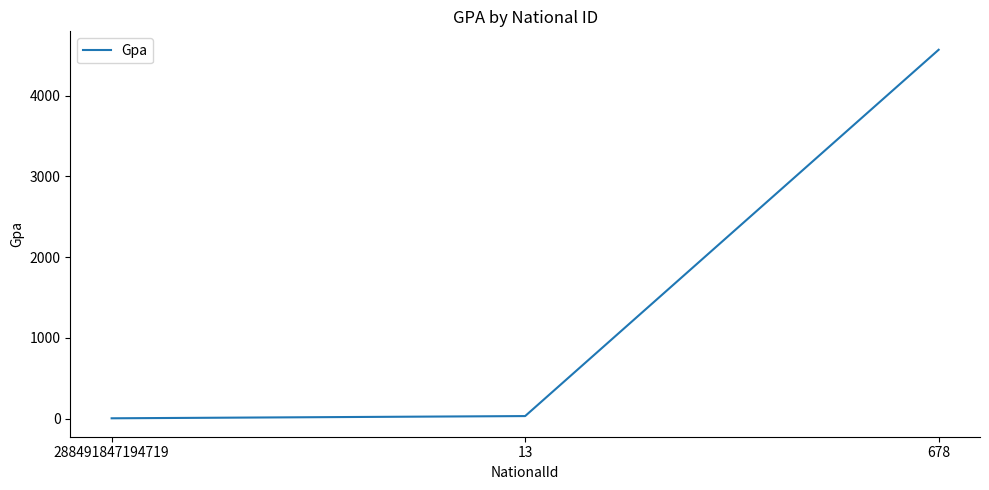

The chart shows a value of 3.5 at 288491847194719. True or false?

True